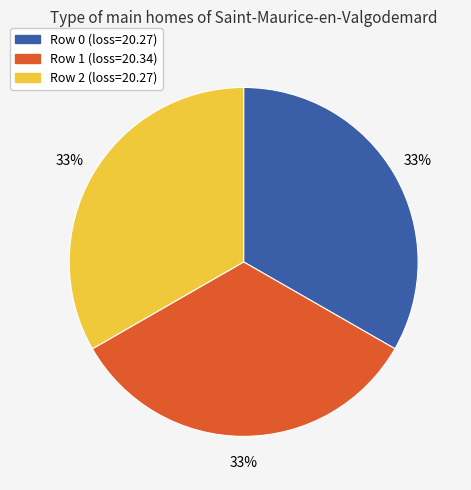

Do Row 0 (loss=20.27) and Row 1 (loss=20.34) together represent more than half of the pie?

Yes